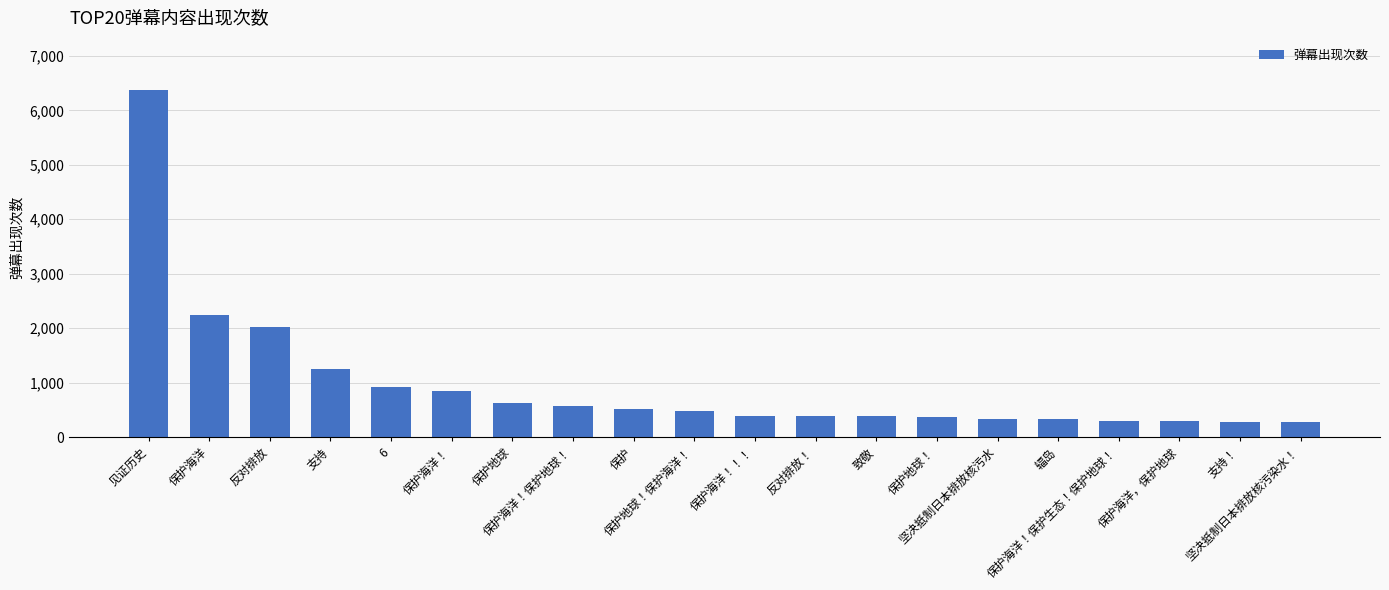

Is it true that the value at 保护海洋 is 2240?

True